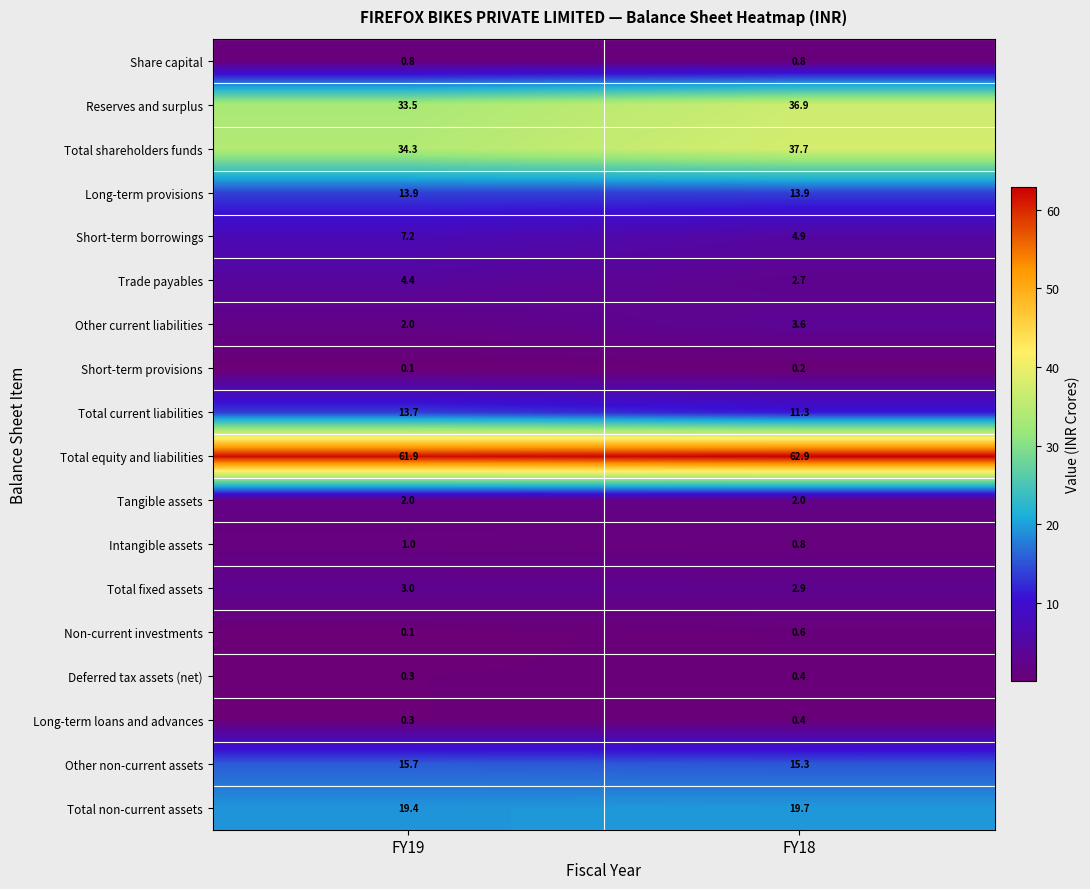

What is the total value across all series at FY18?

217.0